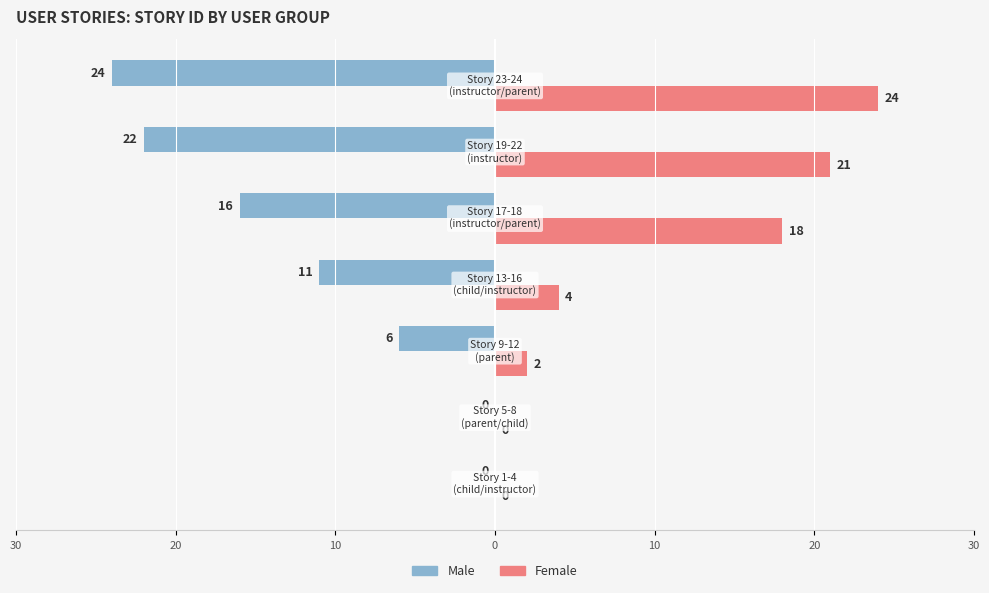

What is the minimum value for Male?

-24